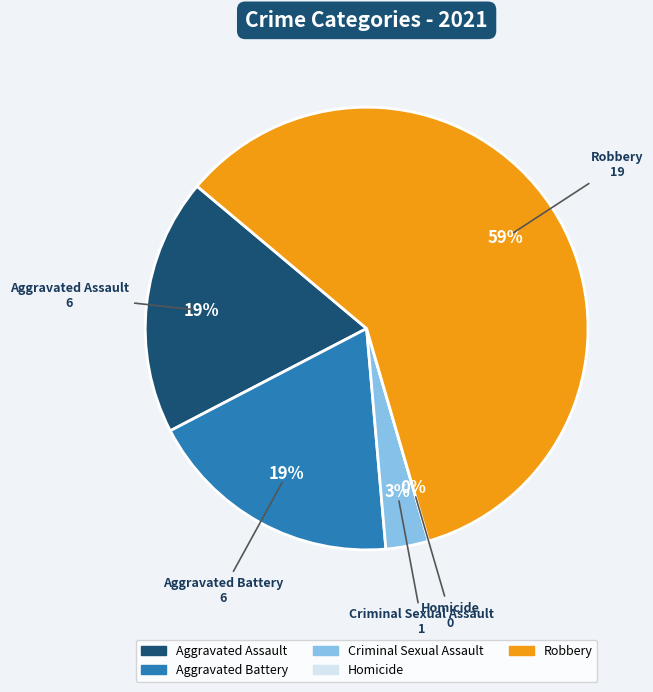

To the nearest percent, what is the average slice percentage?

20%